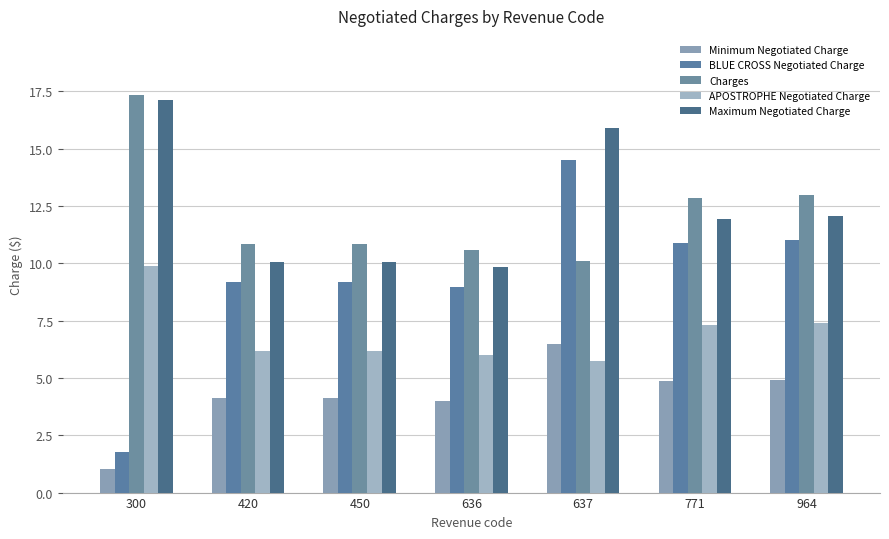

What value does the Maximum Negotiated Charge series have at 420?

10.1